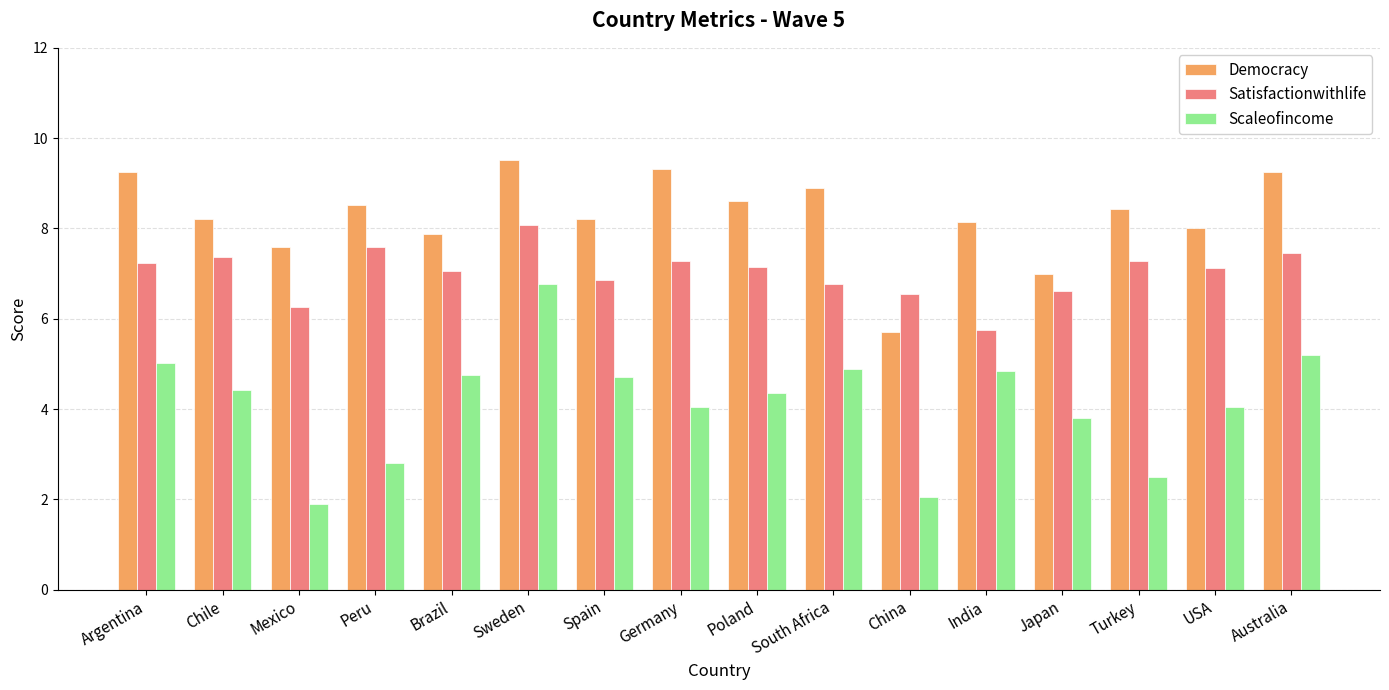

What is the difference between the second highest and second lowest values in the Scaleofincome series?

3.1